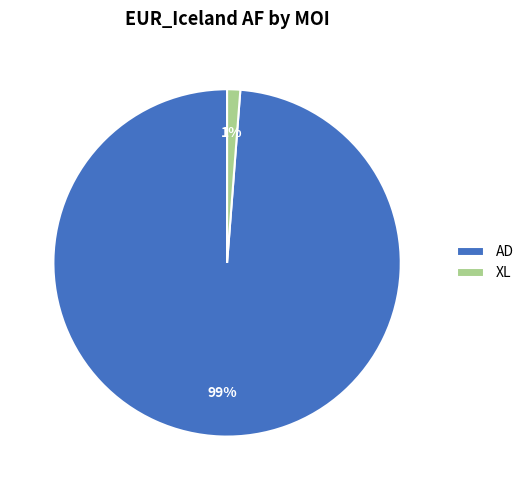

Do AD and XL together represent more than half of the pie?

Yes